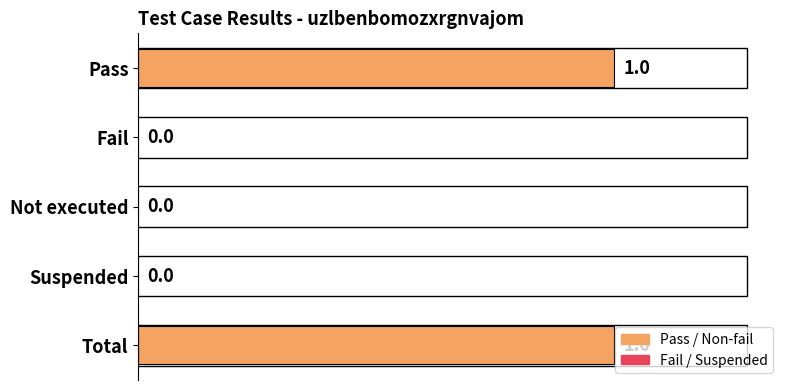

Are the bars horizontal?

Yes